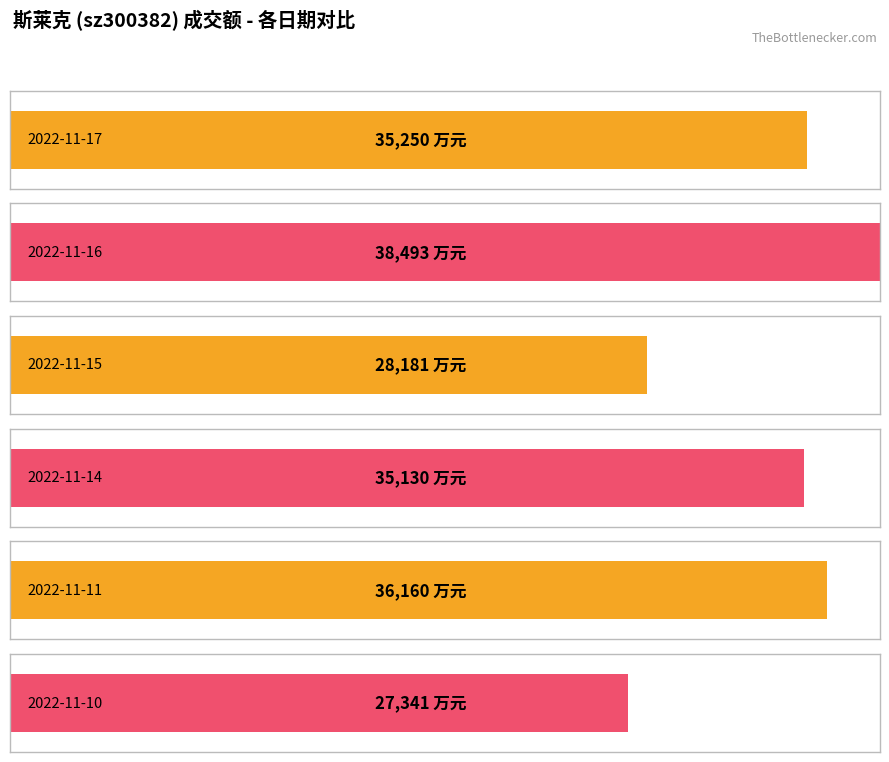

Rank the categories by value from lowest to highest.

2022-11-10, 2022-11-15, 2022-11-14, 2022-11-17, 2022-11-11, 2022-11-16